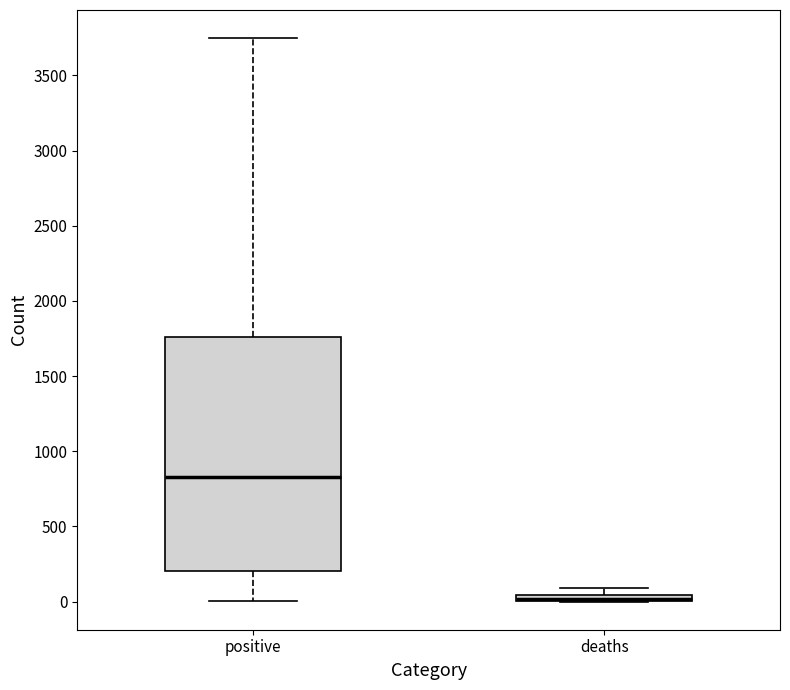

Comparing the boxes themselves (not the whiskers), which one is the tallest?

positive